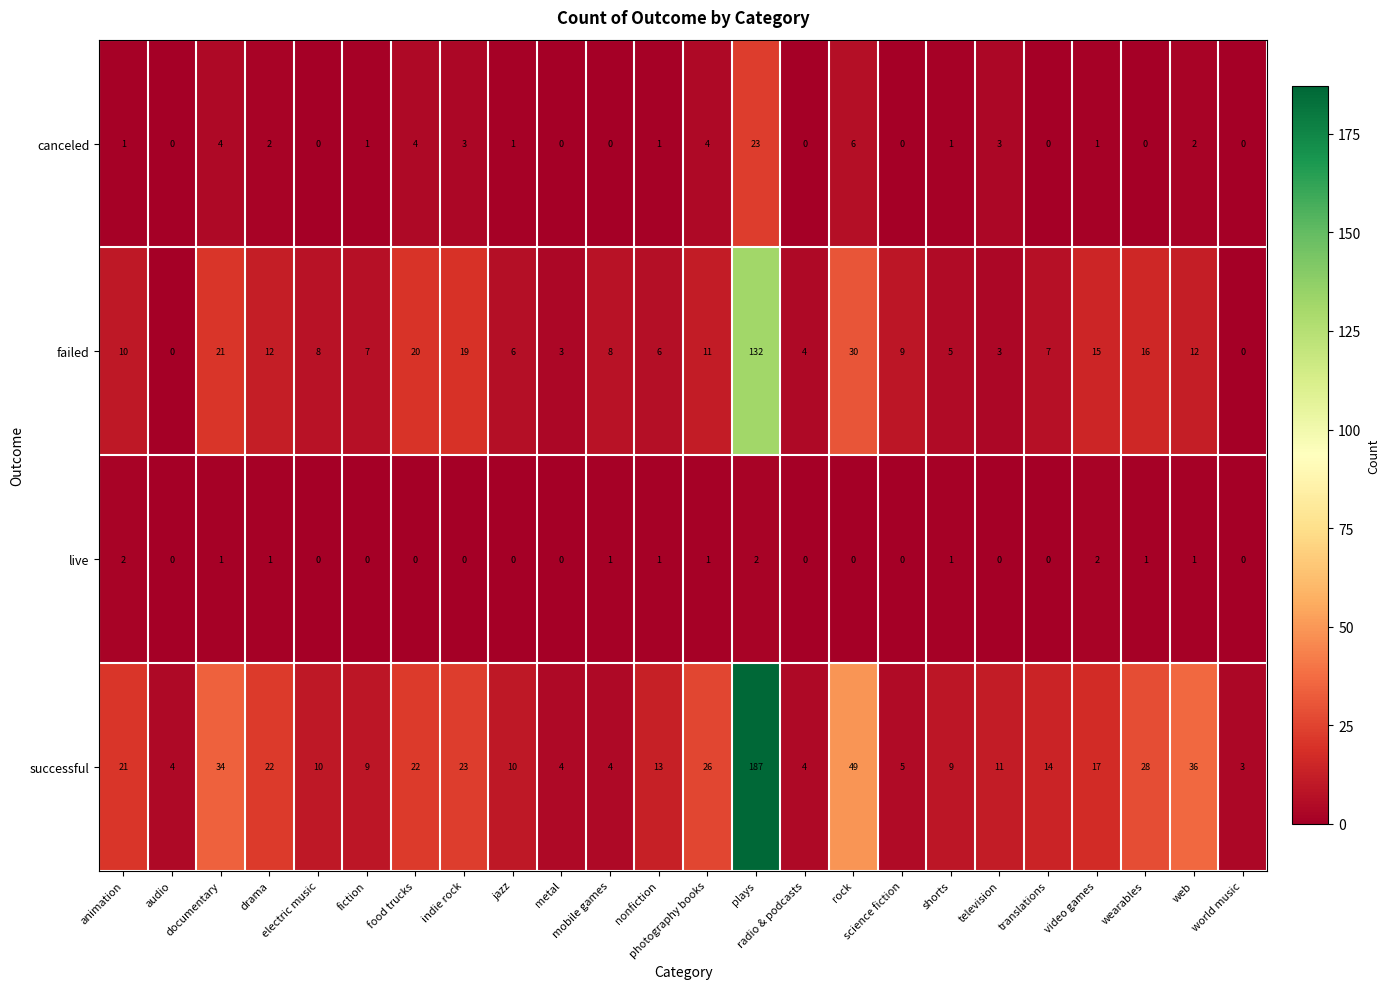

At which category is the sum across all series the highest?

plays